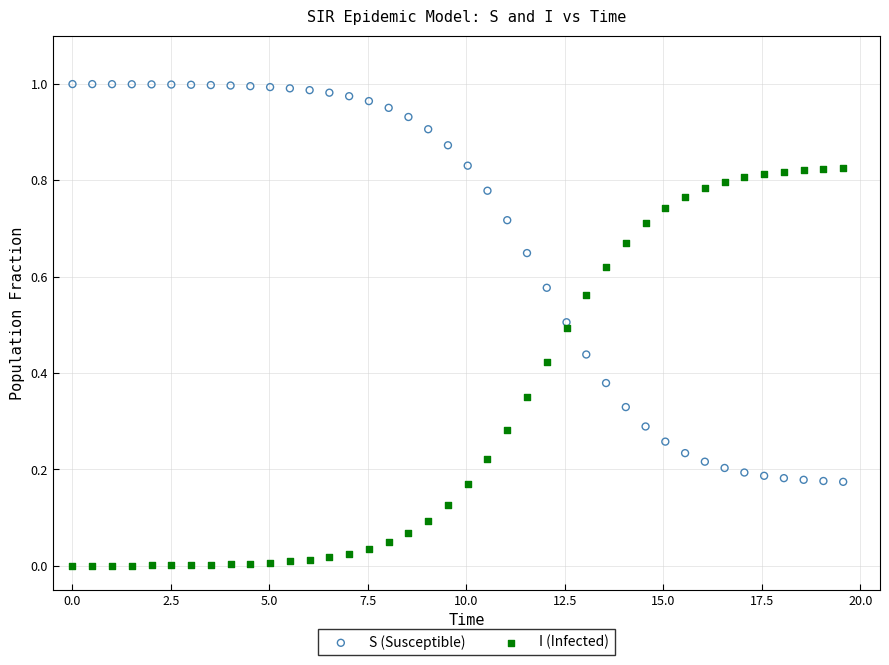

What are all the series names shown in the legend?

S (Susceptible), I (Infected)